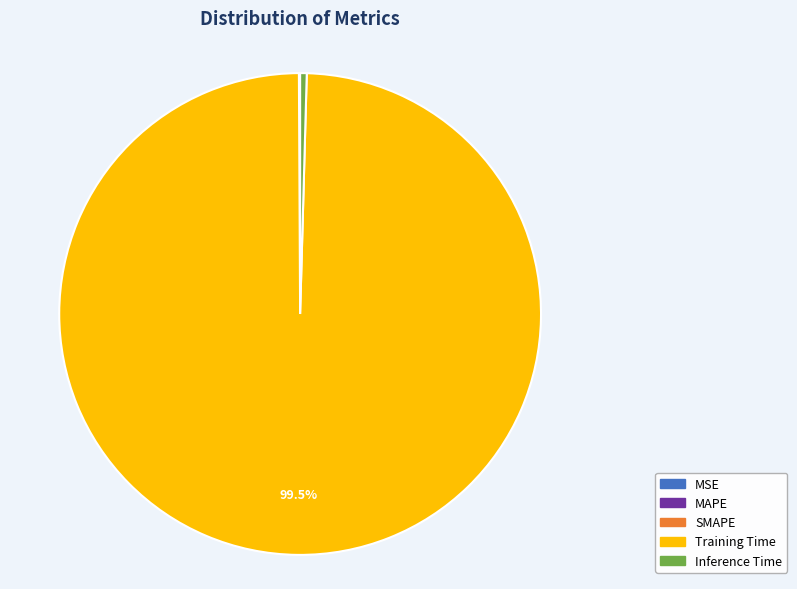

Is it true that Inference Time is 0% of the pie?

True